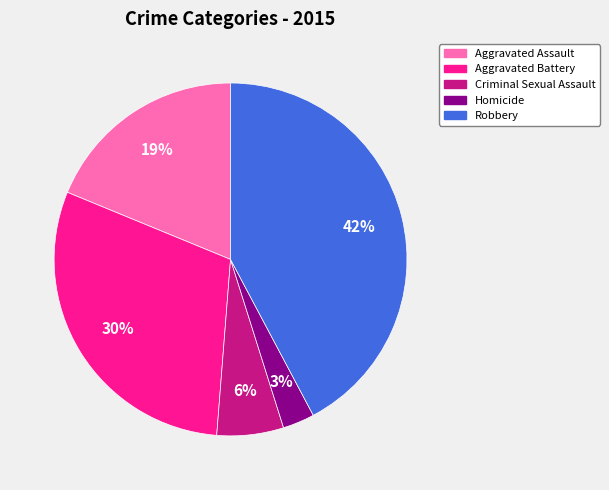

Rank the categories by value from lowest to highest.

Homicide, Criminal Sexual Assault, Aggravated Assault, Aggravated Battery, Robbery